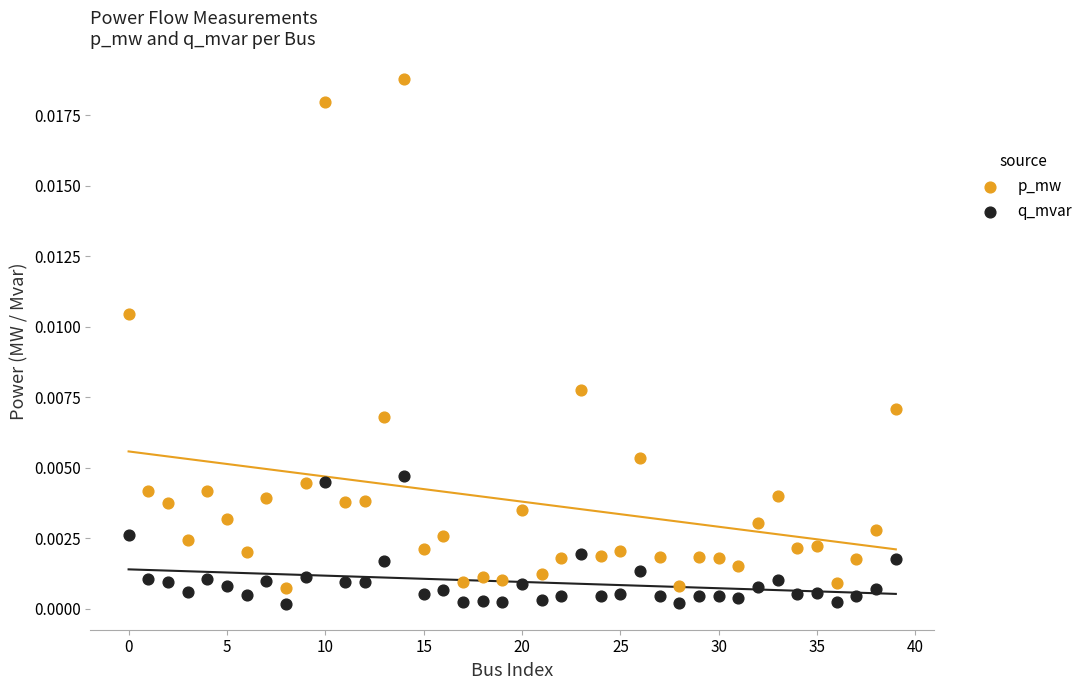

Which series has the widest spread of Y values?

p_mw